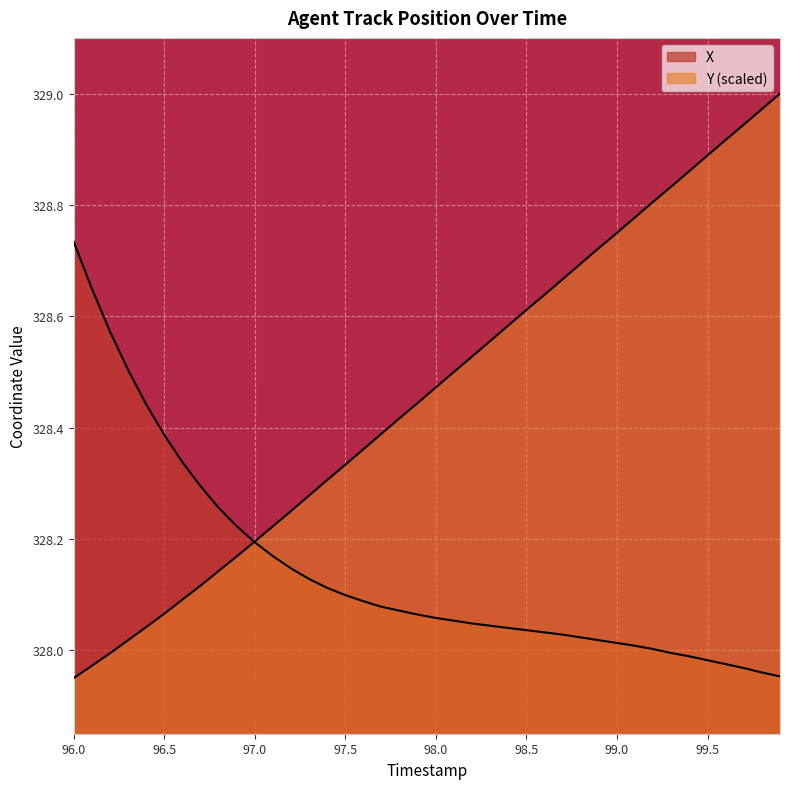

What is the lowest value of the Y series?

327.9